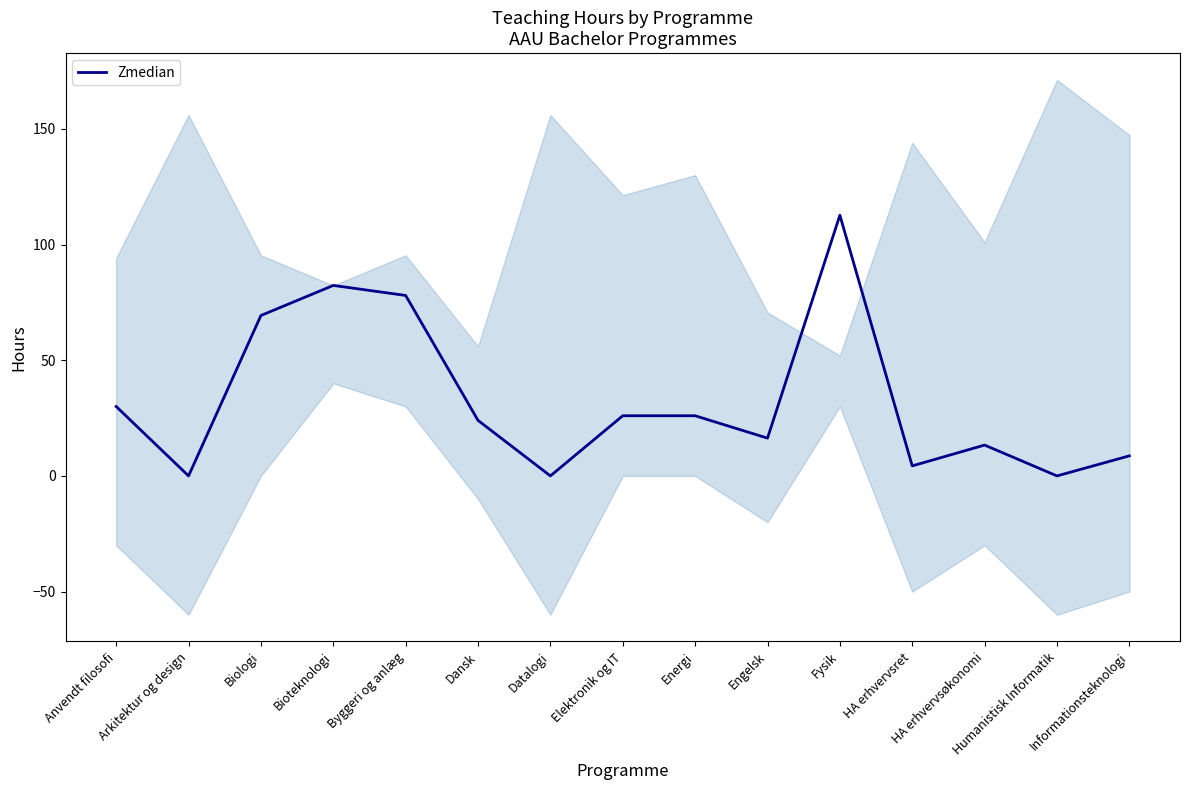

What position from the right is Biologi?

13